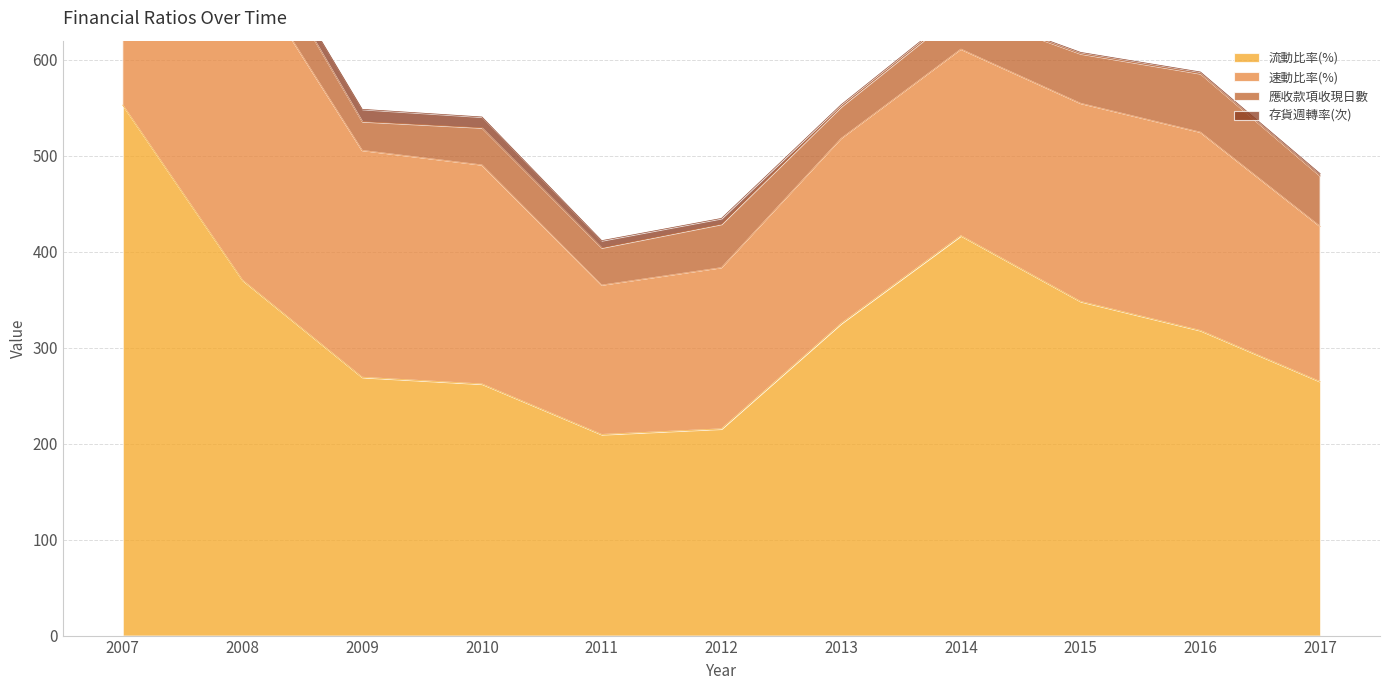

In 存貨週轉率(次), how many points are higher than both neighbors (excluding endpoints)?

1